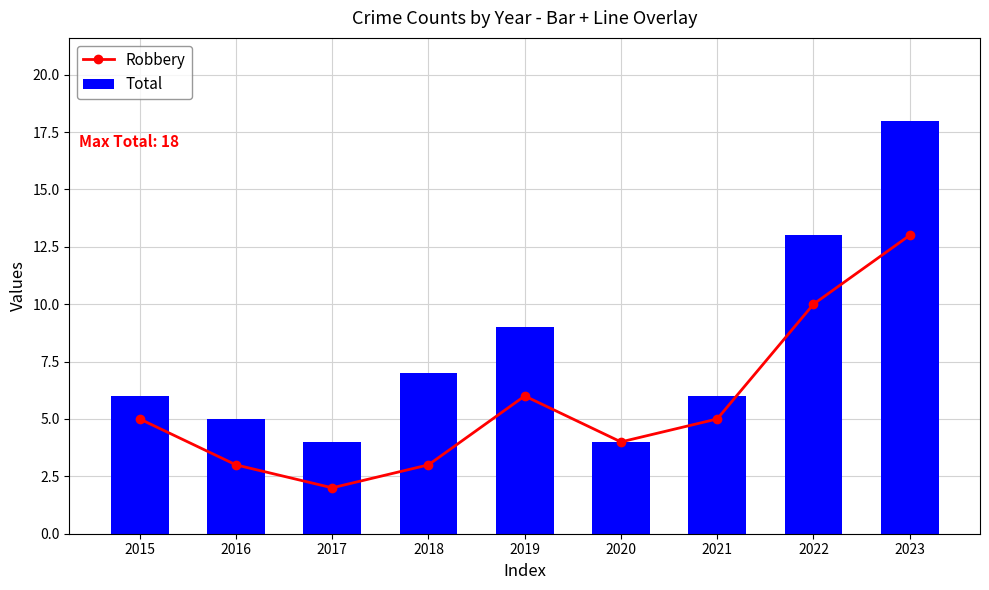

Between 2018 and 2016, which is larger?

2018